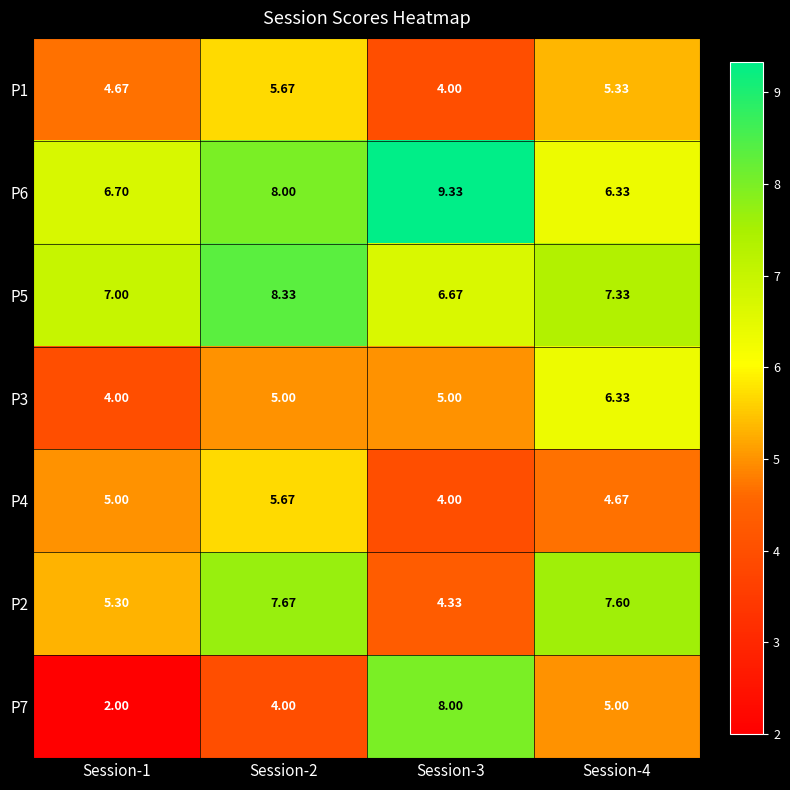

Which series has the widest spread of values?

P7